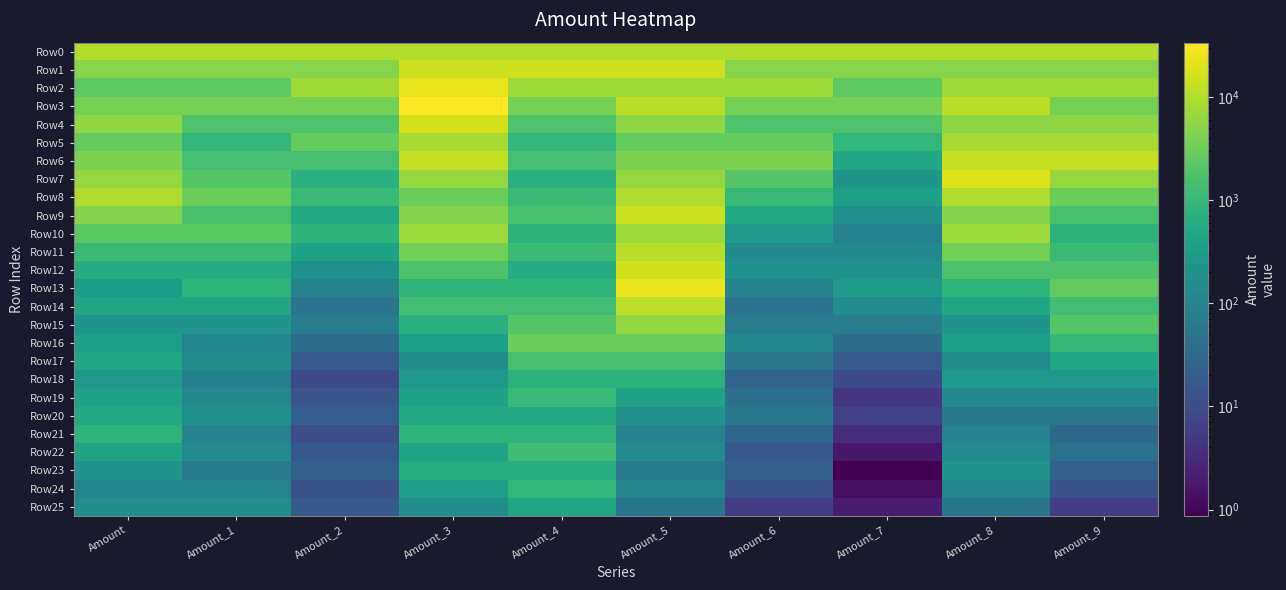

Reading left to right, list all the values displayed in this chart.

Row0: Amount=10000.0	Amount_1=10000.0	Amount_2=10000.0	Amount_3=10000.0	Amount_4=10000.0	Amount_5=10000.0	Amount_6=10000.0	Amount_7=10000.0	Amount_8=10000.0	Amount_9=10000.0
Row1: Amount=5000.0	Amount_1=5000.0	Amount_2=5000.0	Amount_3=15000.0	Amount_4=15000.0	Amount_5=15000.0	Amount_6=5000.0	Amount_7=5000.0	Amount_8=5000.0	Amount_9=5000.0
Row2: Amount=2500.0	Amount_1=2500.0	Amount_2=7500.0	Amount_3=22500.0	Amount_4=7500.0	Amount_5=7500.0	Amount_6=7500.0	Amount_7=2500.0	Amount_8=7500.0	Amount_9=7500.0
Row3: Amount=3750.0	Amount_1=3750.0	Amount_2=3750.0	Amount_3=33750.0	Amount_4=3750.0	Amount_5=11250.0	Amount_6=3750.0	Amount_7=3750.0	Amount_8=11250.0	Amount_9=3750.0
Row4: Amount=5625.0	Amount_1=1875.0	Amount_2=1875.0	Amount_3=16875.0	Amount_4=1875.0	Amount_5=5625.0	Amount_6=1875.0	Amount_7=1875.0	Amount_8=5625.0	Amount_9=5625.0
Row5: Amount=2812.5	Amount_1=937.5	Amount_2=2812.5	Amount_3=8437.5	Amount_4=937.5	Amount_5=2812.5	Amount_6=2812.5	Amount_7=937.5	Amount_8=8437.5	Amount_9=8437.5
Row6: Amount=4218.8	Amount_1=1406.2	Amount_2=1406.2	Amount_3=12656.2	Amount_4=1406.2	Amount_5=4218.8	Amount_6=4218.8	Amount_7=468.8	Amount_8=12656.2	Amount_9=12656.2
Row7: Amount=6328.1	Amount_1=2109.4	Amount_2=703.1	Amount_3=6328.1	Amount_4=703.1	Amount_5=6328.1	Amount_6=2109.4	Amount_7=234.4	Amount_8=18984.4	Amount_9=6328.1
Row8: Amount=9492.2	Amount_1=3164.1	Amount_2=1054.7	Amount_3=3164.1	Amount_4=1054.7	Amount_5=9492.2	Amount_6=1054.7	Amount_7=351.6	Amount_8=9492.2	Amount_9=3164.1
Row9: Amount=4746.1	Amount_1=1582.0	Amount_2=527.3	Amount_3=4746.1	Amount_4=1582.0	Amount_5=14238.3	Amount_6=527.3	Amount_7=175.8	Amount_8=4746.1	Amount_9=1582.0
Row10: Amount=2373.0	Amount_1=2373.0	Amount_2=791.0	Amount_3=7119.1	Amount_4=791.0	Amount_5=7119.1	Amount_6=263.7	Amount_7=87.9	Amount_8=7119.1	Amount_9=791.0
Row11: Amount=1186.5	Amount_1=1186.5	Amount_2=395.5	Amount_3=3559.6	Amount_4=1186.5	Amount_5=10678.7	Amount_6=131.8	Amount_7=131.8	Amount_8=3559.6	Amount_9=1186.5
Row12: Amount=593.3	Amount_1=593.3	Amount_2=197.8	Amount_3=1779.8	Amount_4=593.3	Amount_5=16018.1	Amount_6=197.8	Amount_7=197.8	Amount_8=1779.8	Amount_9=1779.8
Row13: Amount=296.6	Amount_1=889.9	Amount_2=98.9	Amount_3=889.9	Amount_4=889.9	Amount_5=24027.1	Amount_6=98.9	Amount_7=296.6	Amount_8=889.9	Amount_9=2669.7
Row14: Amount=444.9	Amount_1=444.9	Amount_2=49.4	Amount_3=1334.8	Amount_4=1334.8	Amount_5=12013.5	Amount_6=49.4	Amount_7=148.3	Amount_8=444.9	Amount_9=1334.8
Row15: Amount=222.5	Amount_1=222.5	Amount_2=74.2	Amount_3=667.4	Amount_4=2002.3	Amount_5=6006.8	Amount_6=74.2	Amount_7=74.2	Amount_8=222.5	Amount_9=2002.3
Row16: Amount=333.7	Amount_1=111.2	Amount_2=37.1	Amount_3=333.7	Amount_4=3003.4	Amount_5=3003.4	Amount_6=111.2	Amount_7=37.1	Amount_8=333.7	Amount_9=1001.1
Row17: Amount=500.6	Amount_1=166.9	Amount_2=18.5	Amount_3=166.9	Amount_4=1501.7	Amount_5=1501.7	Amount_6=55.6	Amount_7=18.5	Amount_8=166.9	Amount_9=500.6
Row18: Amount=250.3	Amount_1=83.4	Amount_2=9.3	Amount_3=250.3	Amount_4=750.8	Amount_5=750.8	Amount_6=27.8	Amount_7=9.3	Amount_8=250.3	Amount_9=250.3
Row19: Amount=375.4	Amount_1=125.1	Amount_2=13.9	Amount_3=375.4	Amount_4=1126.3	Amount_5=375.4	Amount_6=41.7	Amount_7=4.6	Amount_8=125.1	Amount_9=125.1
Row20: Amount=563.1	Amount_1=187.7	Amount_2=20.9	Amount_3=563.1	Amount_4=563.1	Amount_5=187.7	Amount_6=62.6	Amount_7=7.0	Amount_8=62.6	Amount_9=62.6
Row21: Amount=844.7	Amount_1=93.9	Amount_2=10.4	Amount_3=844.7	Amount_4=844.7	Amount_5=93.9	Amount_6=31.3	Amount_7=3.5	Amount_8=93.9	Amount_9=31.3
Row22: Amount=422.4	Amount_1=140.8	Amount_2=15.6	Amount_3=422.4	Amount_4=1267.1	Amount_5=140.8	Amount_6=15.6	Amount_7=1.7	Amount_8=140.8	Amount_9=46.9
Row23: Amount=211.2	Amount_1=70.4	Amount_2=23.5	Amount_3=633.5	Amount_4=633.5	Amount_5=70.4	Amount_6=23.5	Amount_7=0.9	Amount_8=211.2	Amount_9=23.5
Row24: Amount=105.6	Amount_1=105.6	Amount_2=11.7	Amount_3=316.8	Amount_4=950.3	Amount_5=105.6	Amount_6=11.7	Amount_7=1.3	Amount_8=105.6	Amount_9=11.7
Row25: Amount=158.4	Amount_1=158.4	Amount_2=17.6	Amount_3=158.4	Amount_4=475.1	Amount_5=52.8	Amount_6=5.9	Amount_7=2.0	Amount_8=52.8	Amount_9=5.9